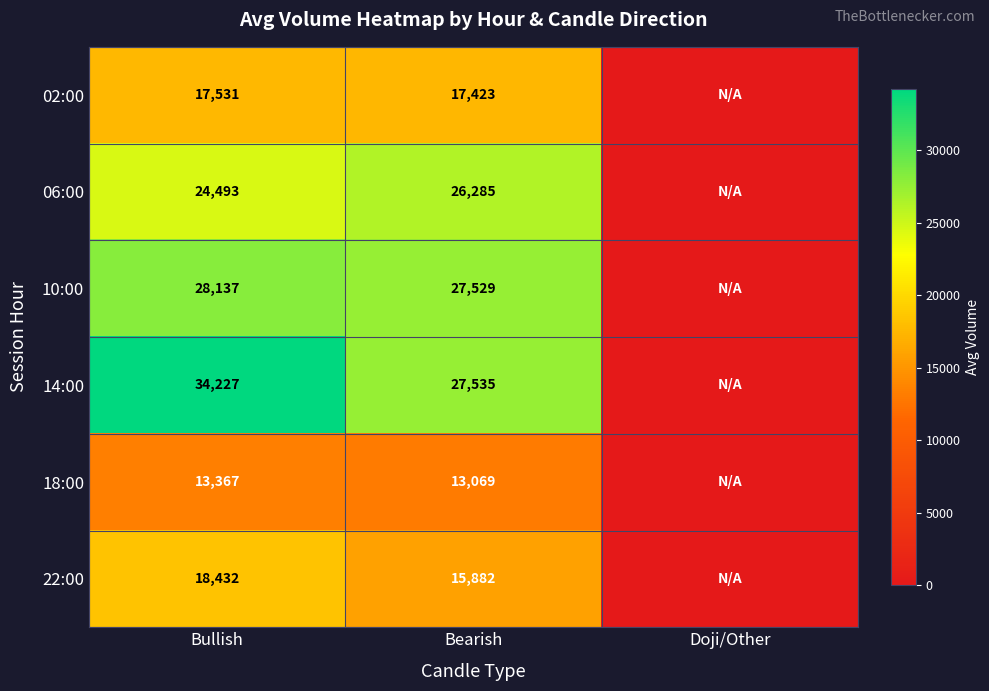

What is the difference between the highest and lowest values at Bearish?

14466